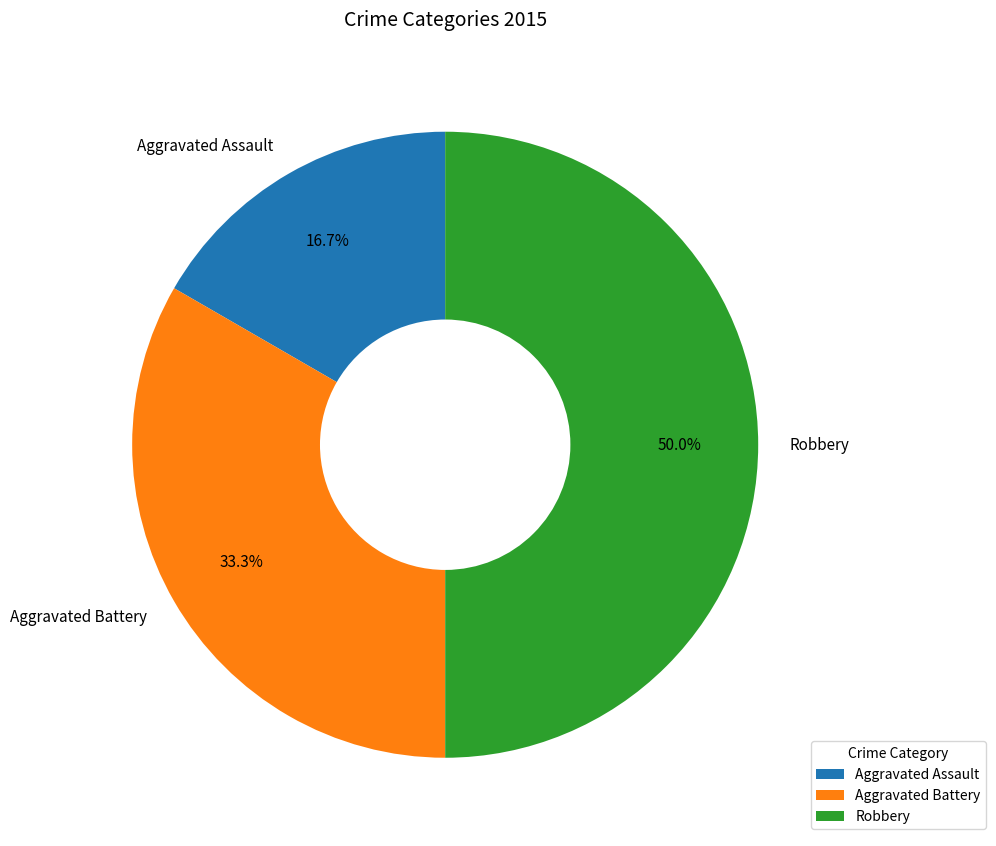

Is Aggravated Battery the majority of the pie?

No